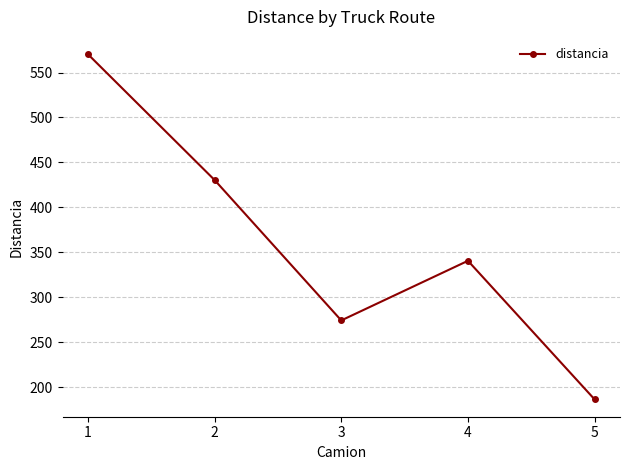

List the labels in order of value, smallest first.

5, 3, 4, 2, 1